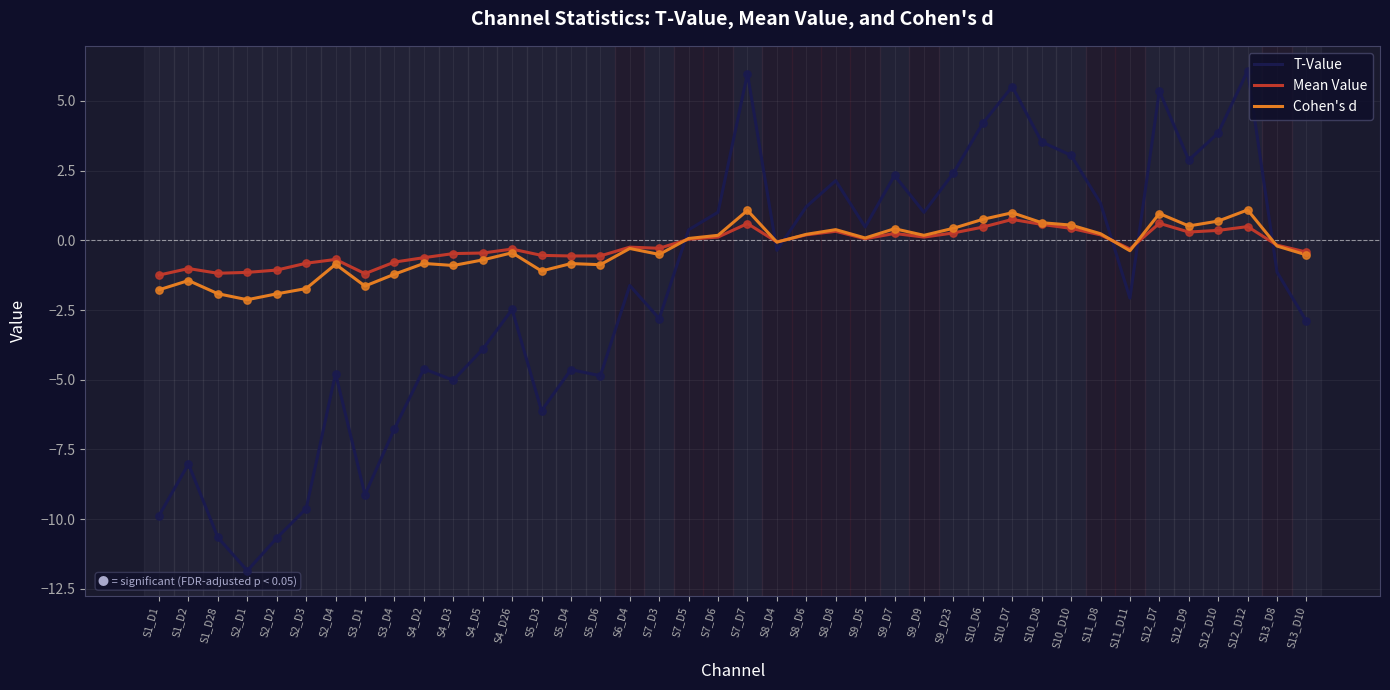

Is the value of Mean Value at S6_D4 greater than the value of Cohen's d at S7_D6?

No